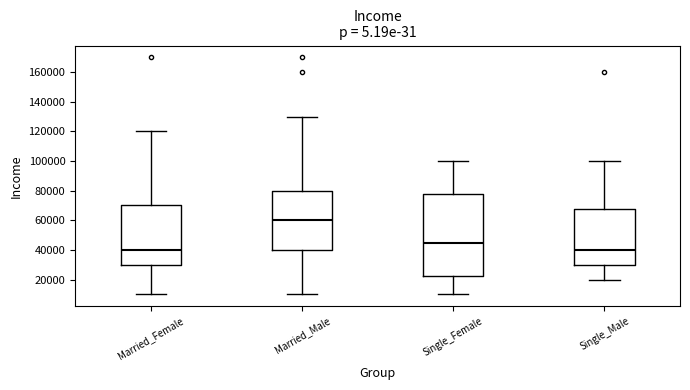

Which box's median line is the highest?

Married_Male